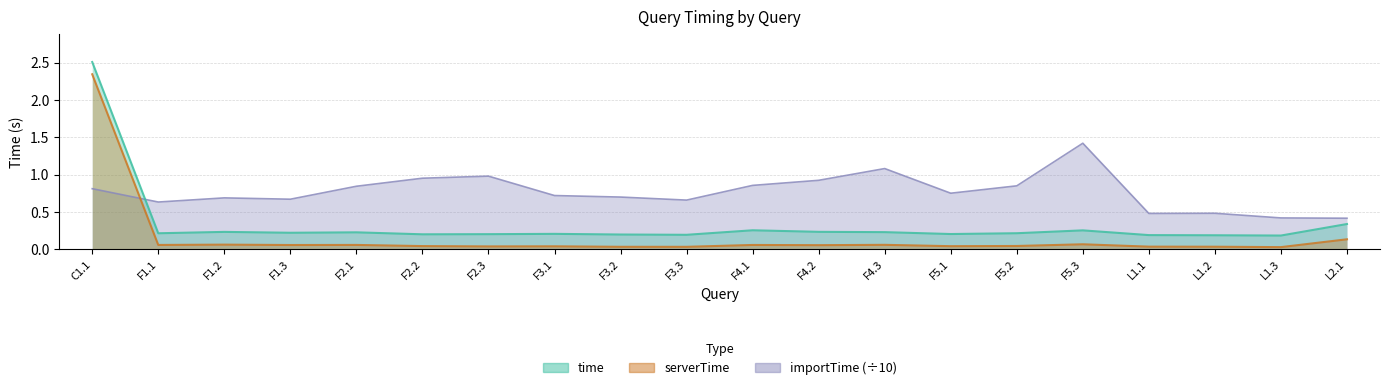

Is the value of serverTime at L1.1 greater than the value of importTime at C1.1?

No